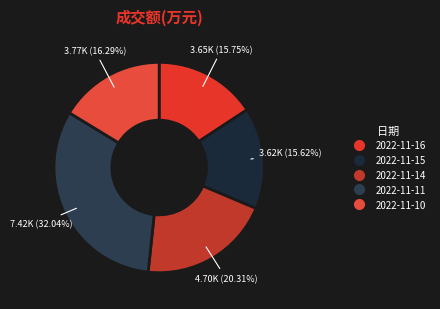

Is it true that 2022-11-15 is 16% of the pie?

True